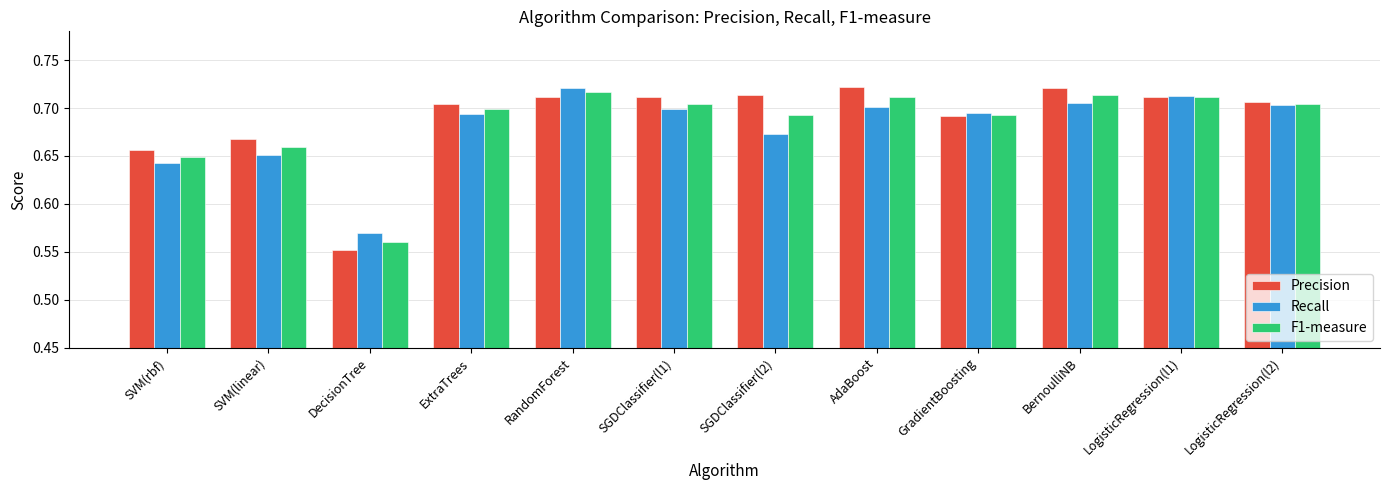

Are the bars grouped side by side (vs. stacked)?

Yes